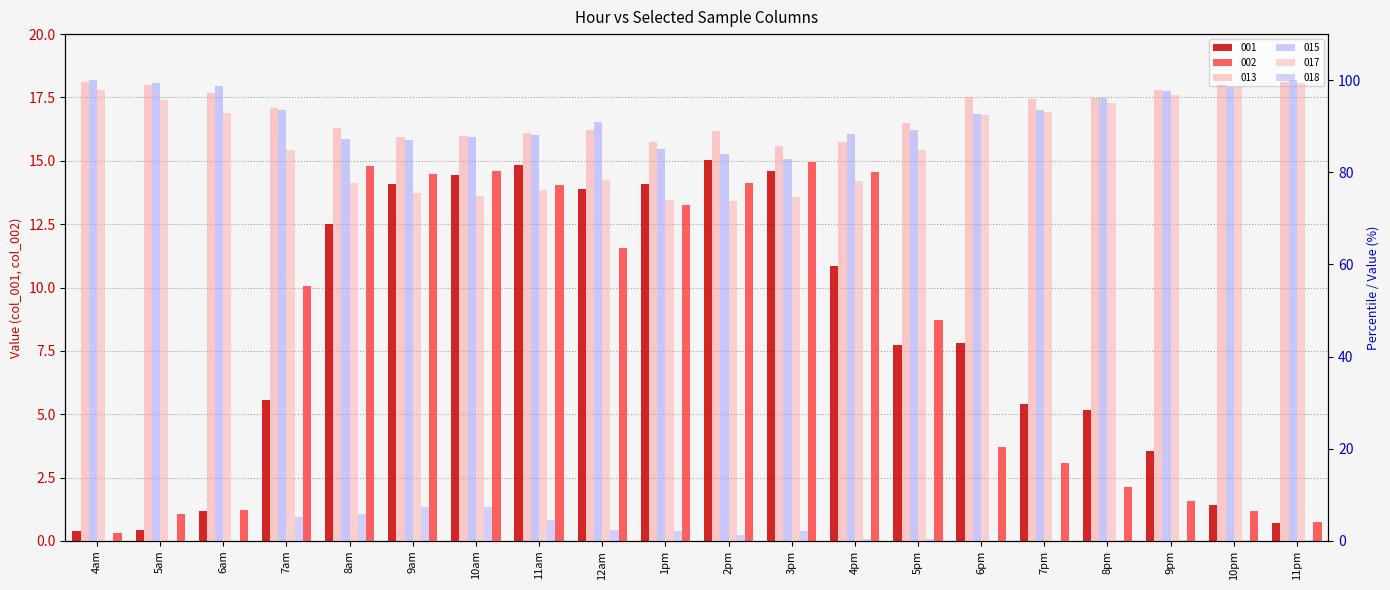

Between 4am and 1pm, which series saw the biggest shift?

017